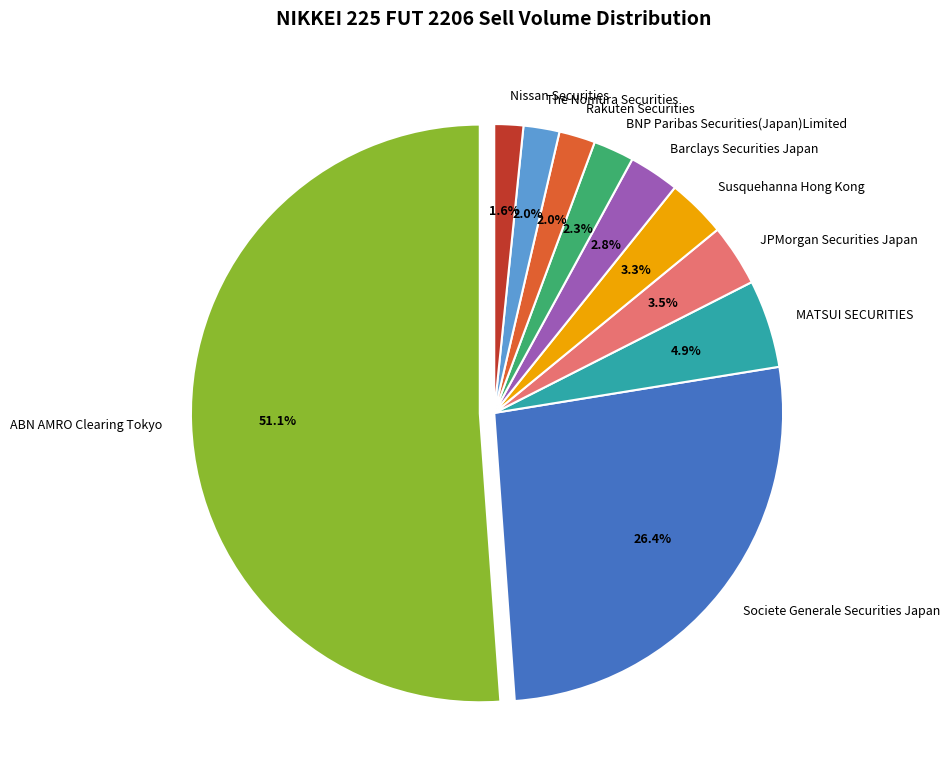

Between Nissan Securities and ABN AMRO Clearing Tokyo, which is larger?

ABN AMRO Clearing Tokyo